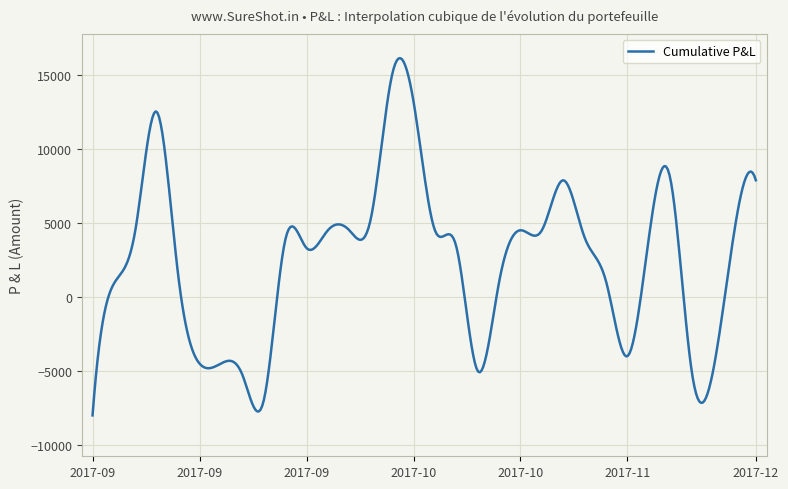

What is the smallest value displayed?

-8000.0